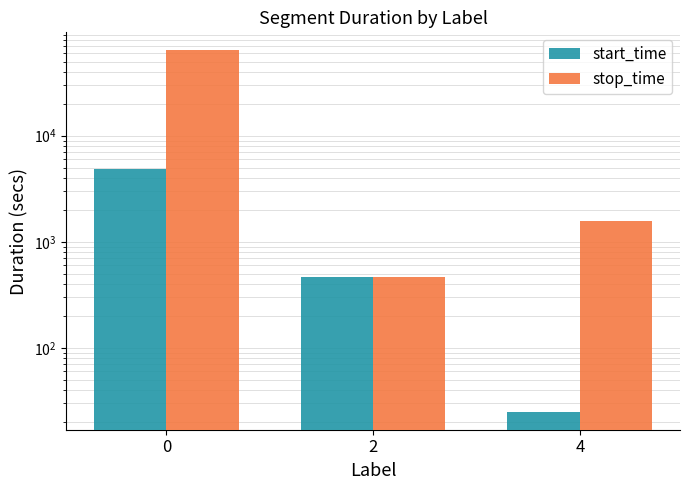

What is the sum of all stop_time values?

65771